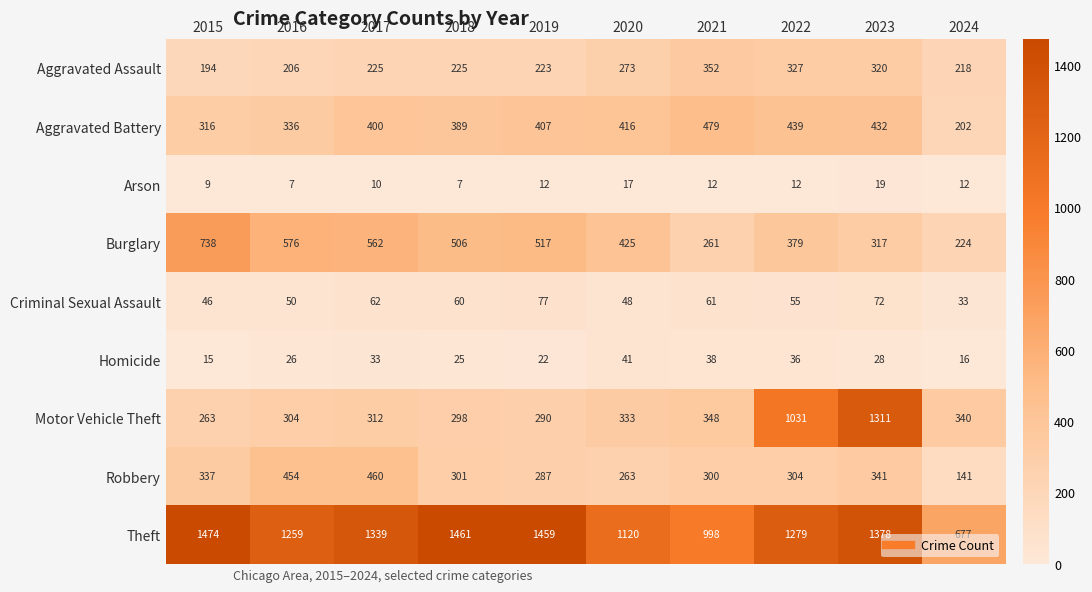

How many categories are shown in the chart?

10